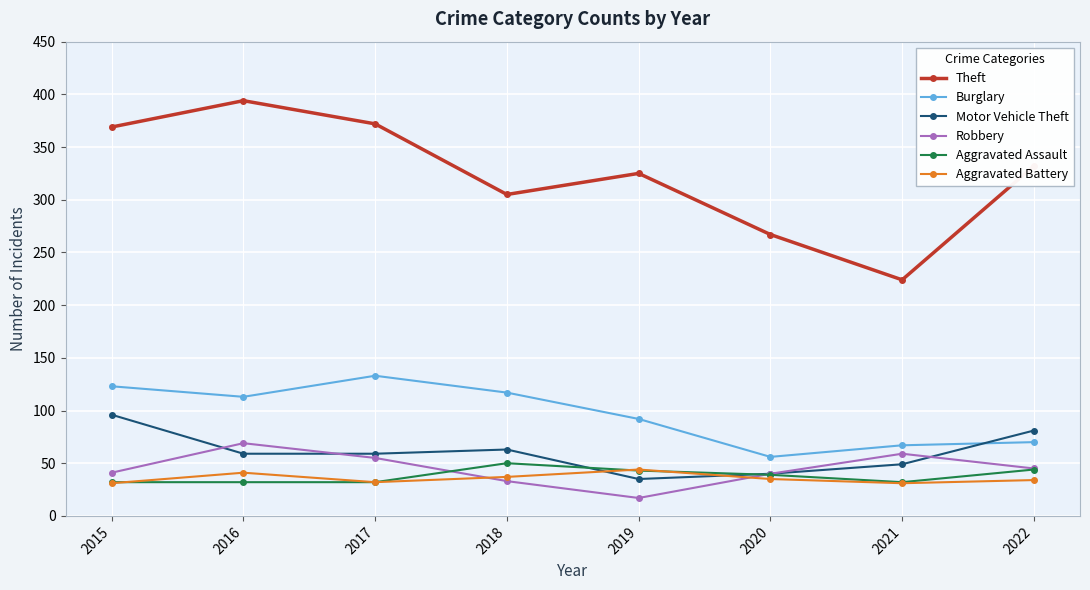

What value does the Aggravated Battery series have at 2016, to the nearest 10?

40